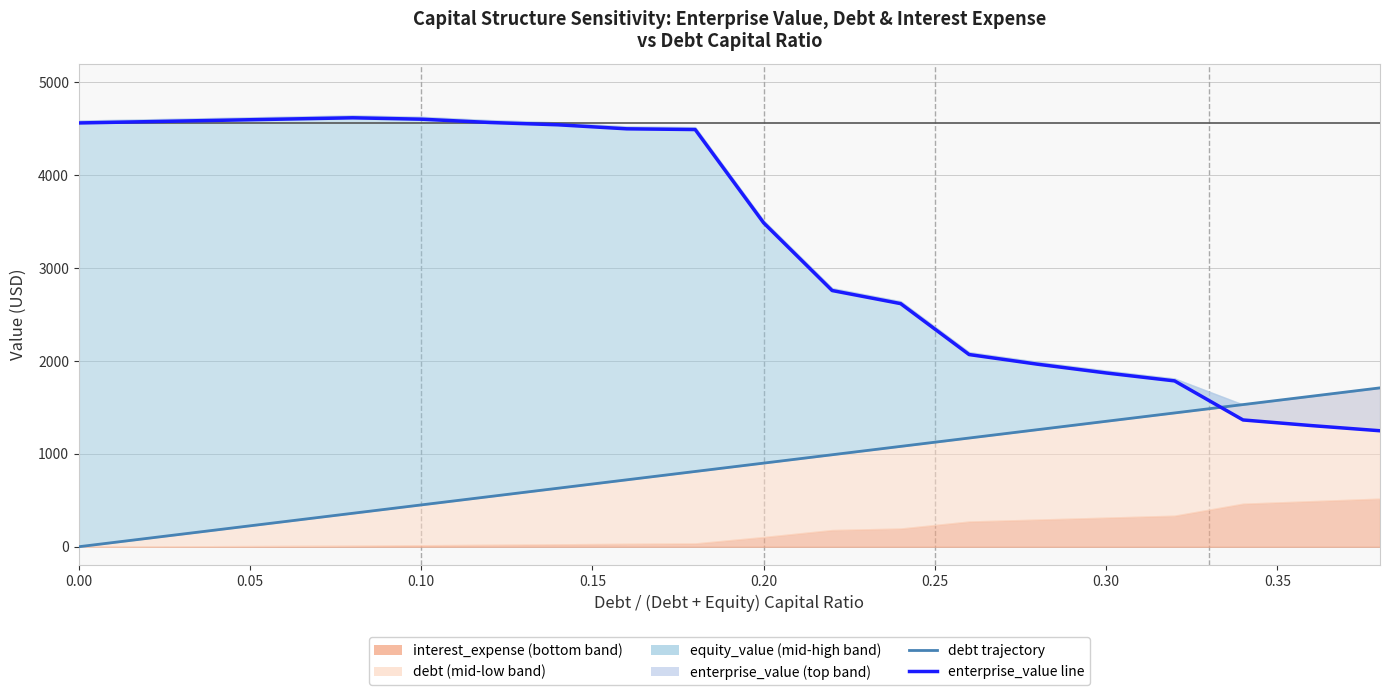

How many positive values does the debt_capital series have?

19